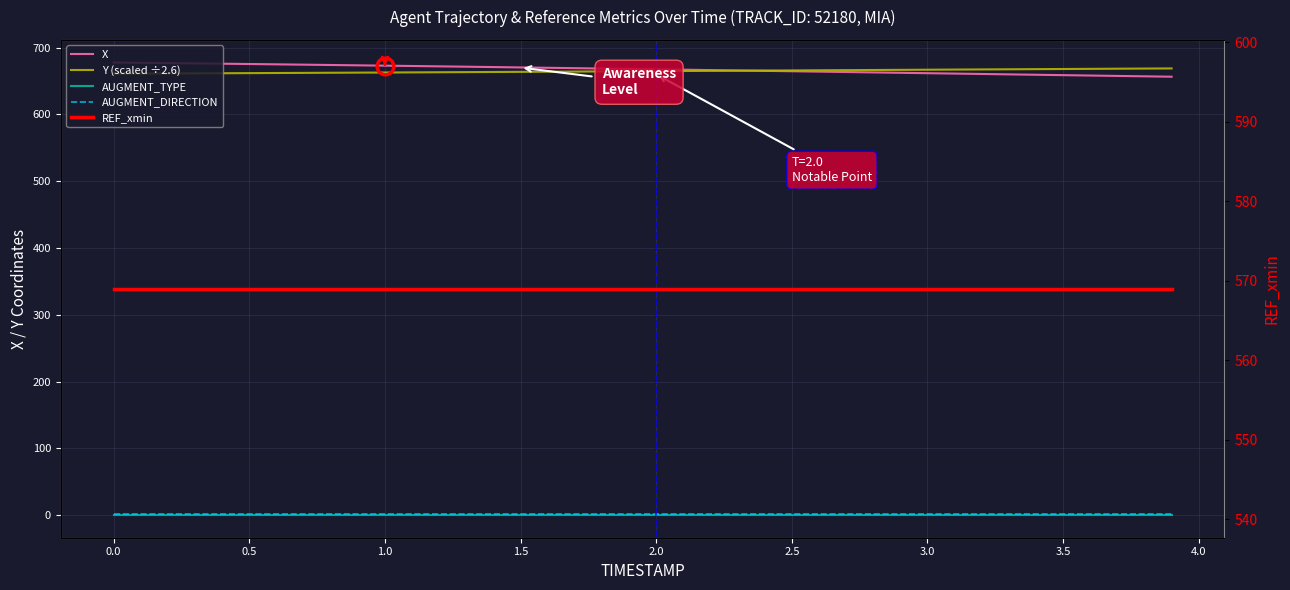

Which series has the largest total across all categories?

X